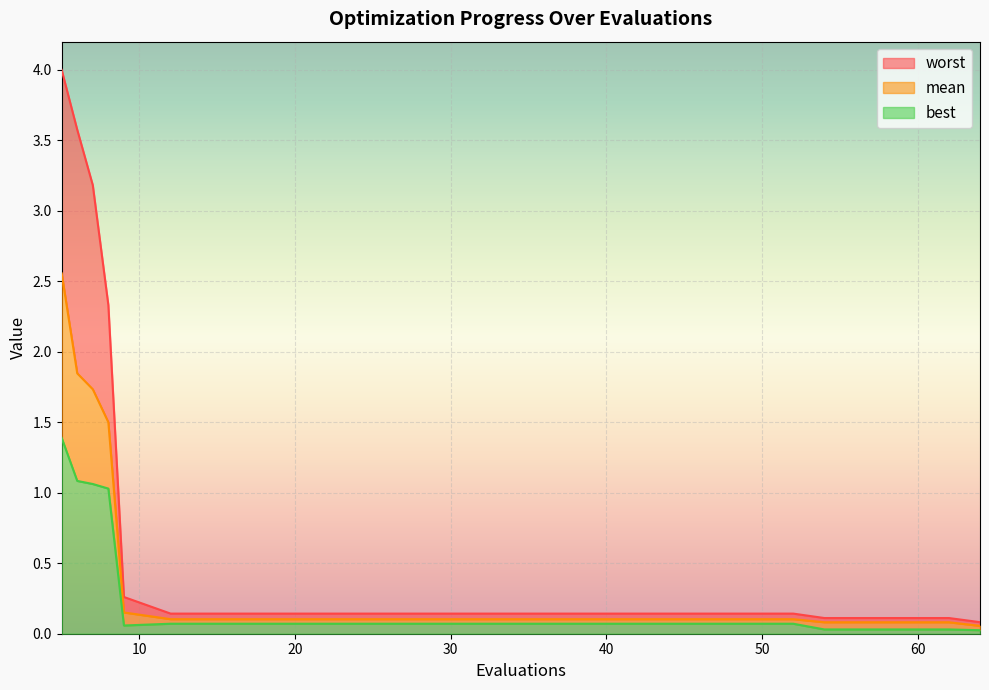

What is the average value of the best series?

0.3